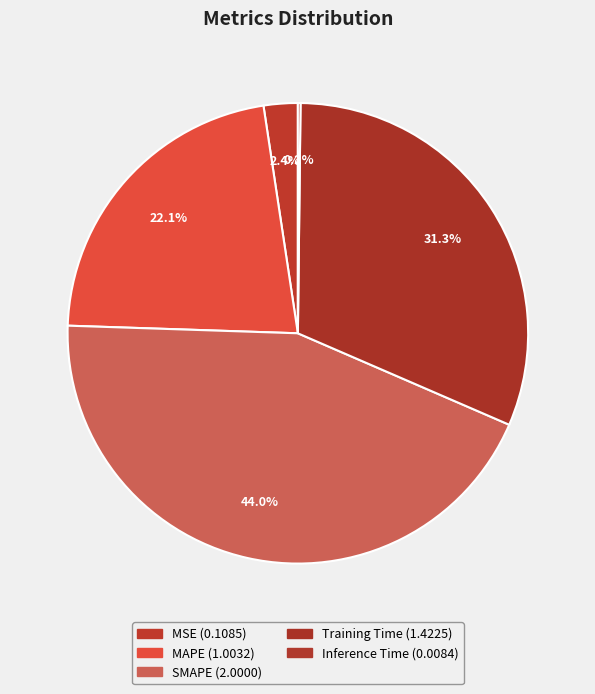

Which has a higher value, Inference Time or SMAPE?

SMAPE